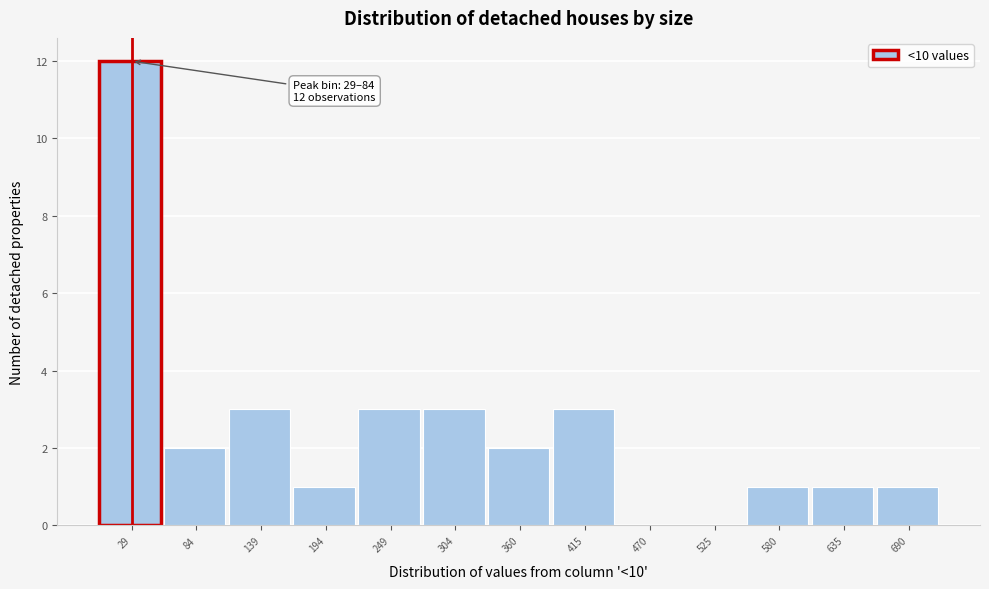

Reading right to left, extract all data points from this chart.

690=1	635=1	580=1	525=0	470=0	415=3	360=2	304=3	249=3	194=1	139=3	84=2	29=12